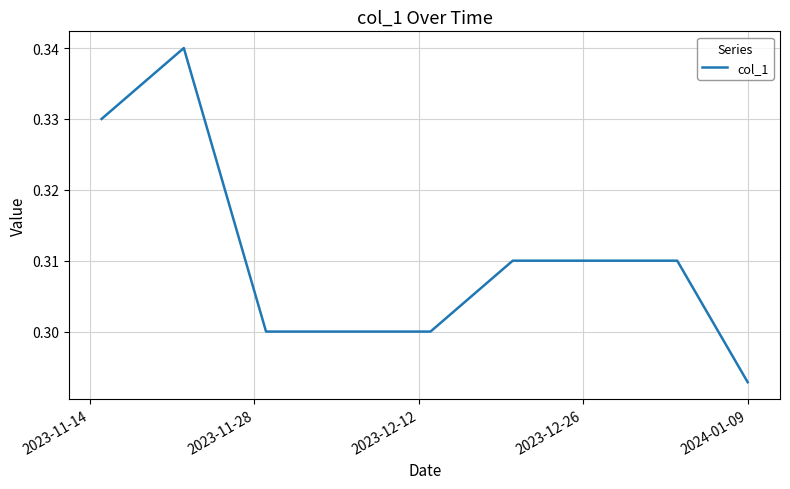

Does the chart display data point markers on the line(s)?

No